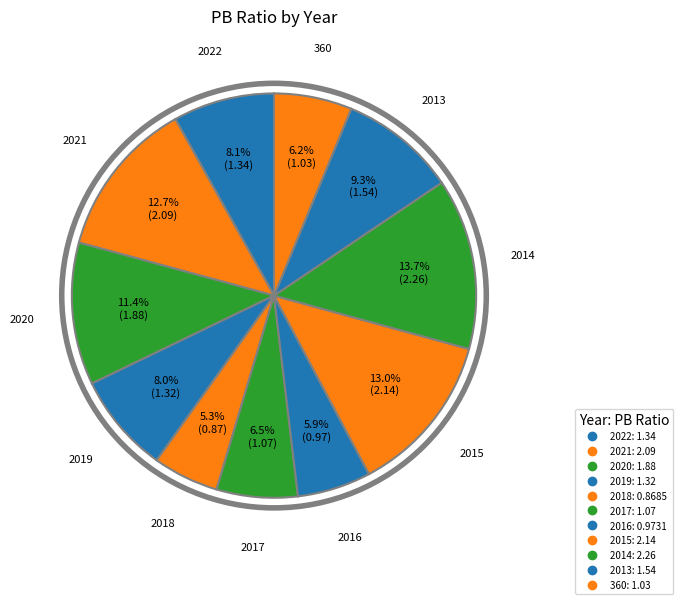

Is the sum of 2018 and 2015 greater than half?

No